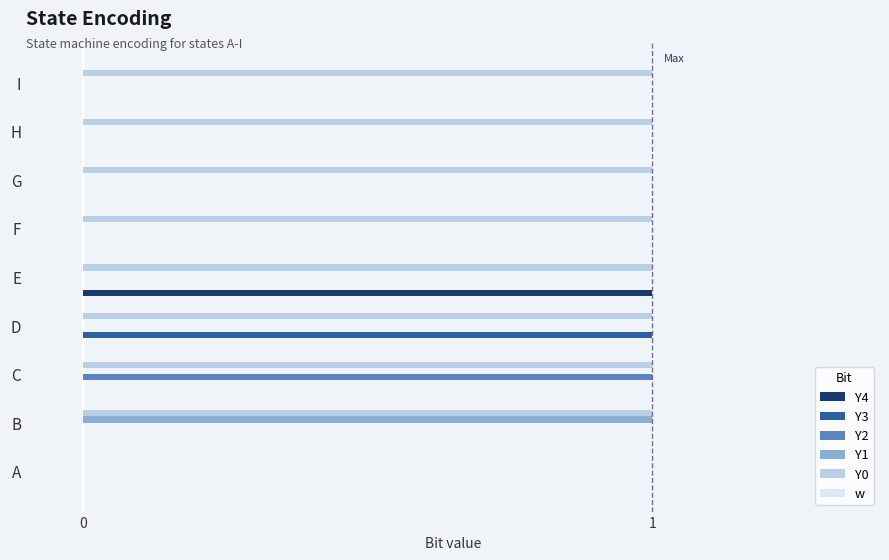

Count the Y3 values in the range 0 to 1.

9